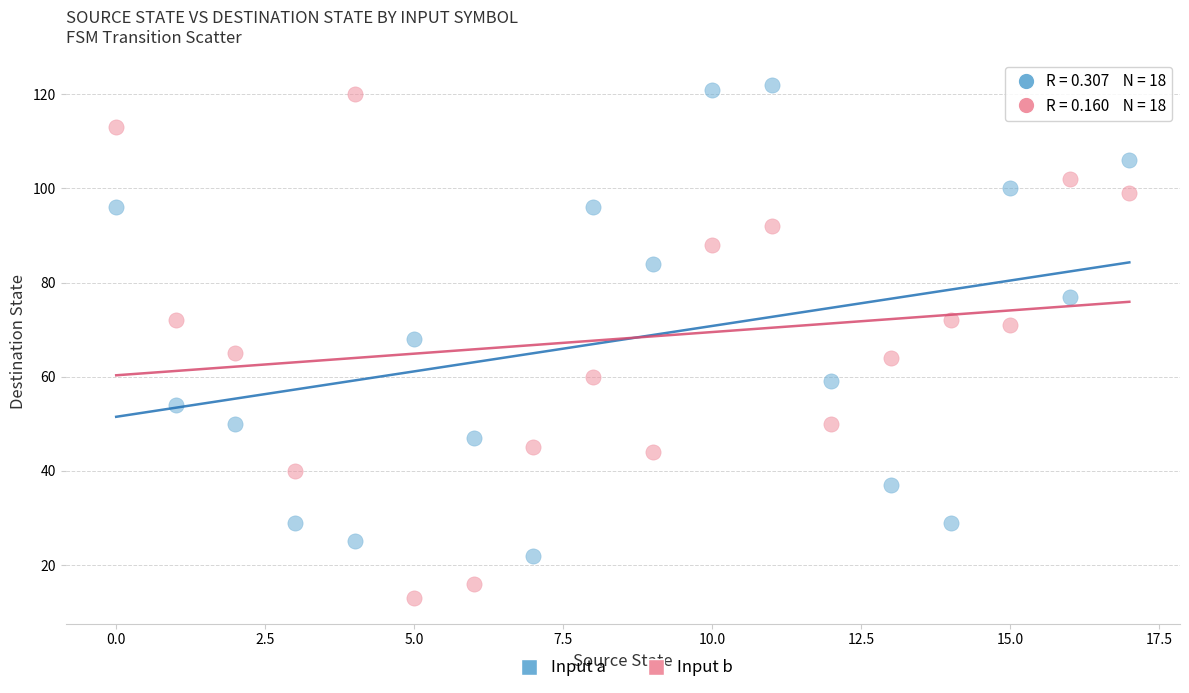

Which series has the largest Y range (max minus min)?

Input b